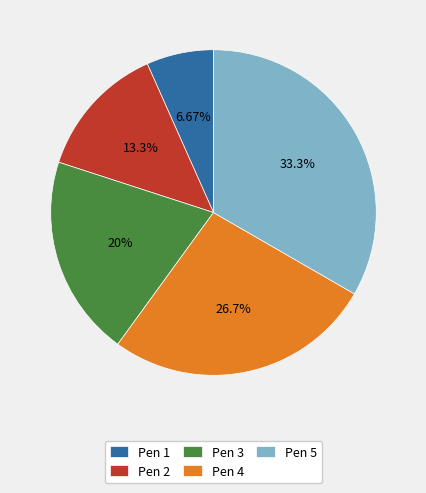

What percentage do Pen 1 and Pen 5 together represent?

40.0%